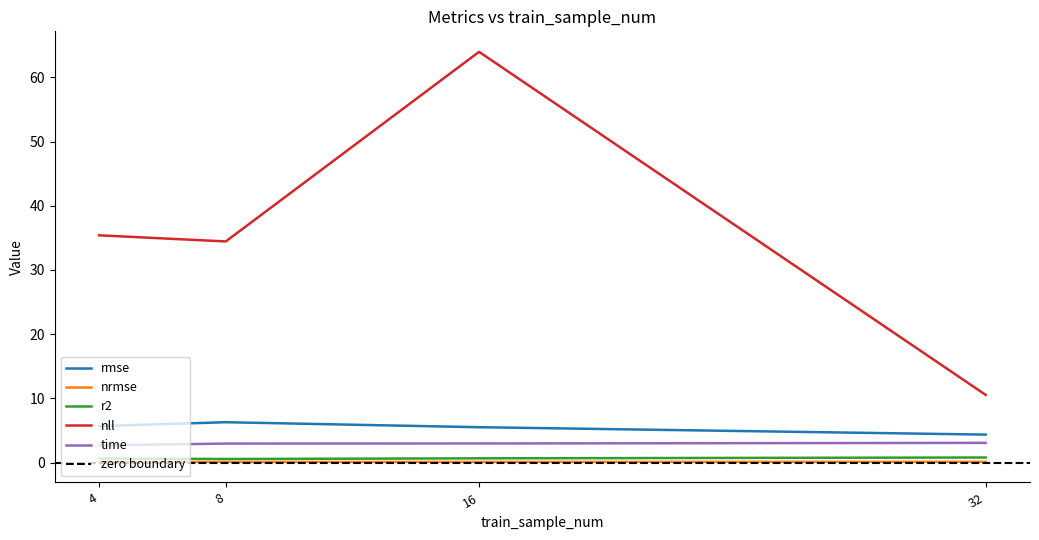

Between 16 and 8, which is larger?

8